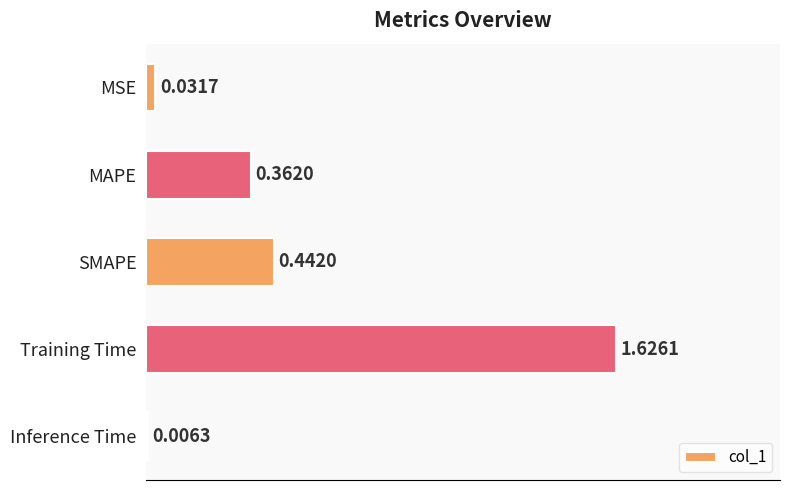

At which label is the value closest to 0?

Inference Time